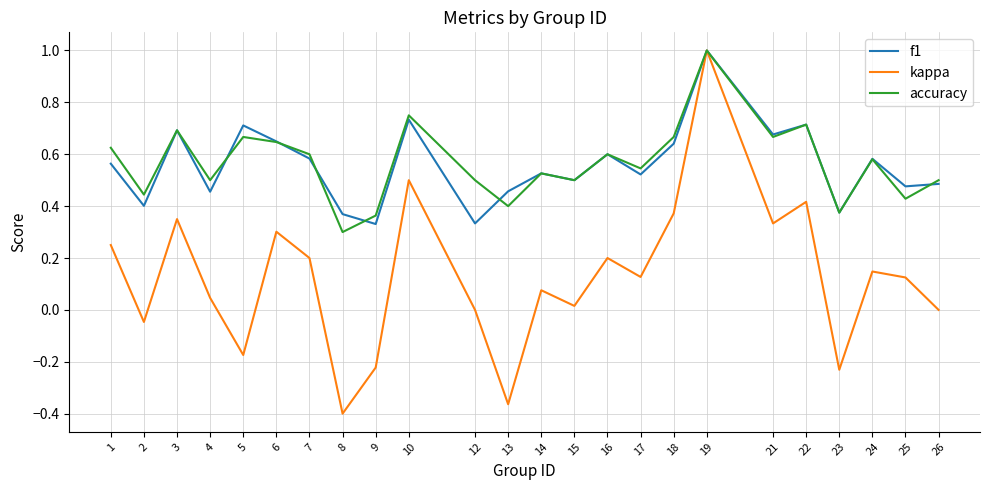

Which category has the lowest value in the accuracy series?

8